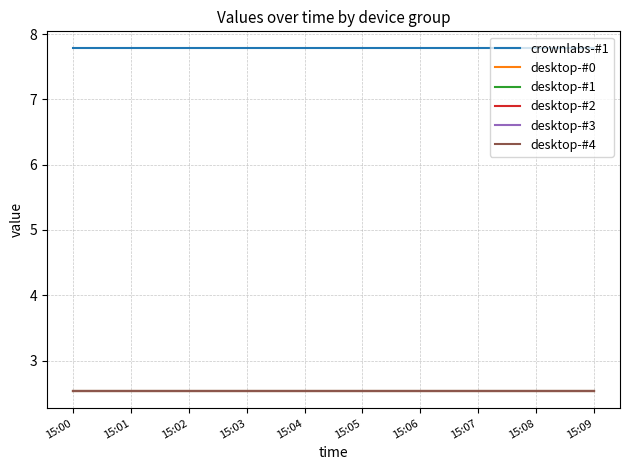

True or false: desktop-#1 and desktop-#2 cross at least once.

False